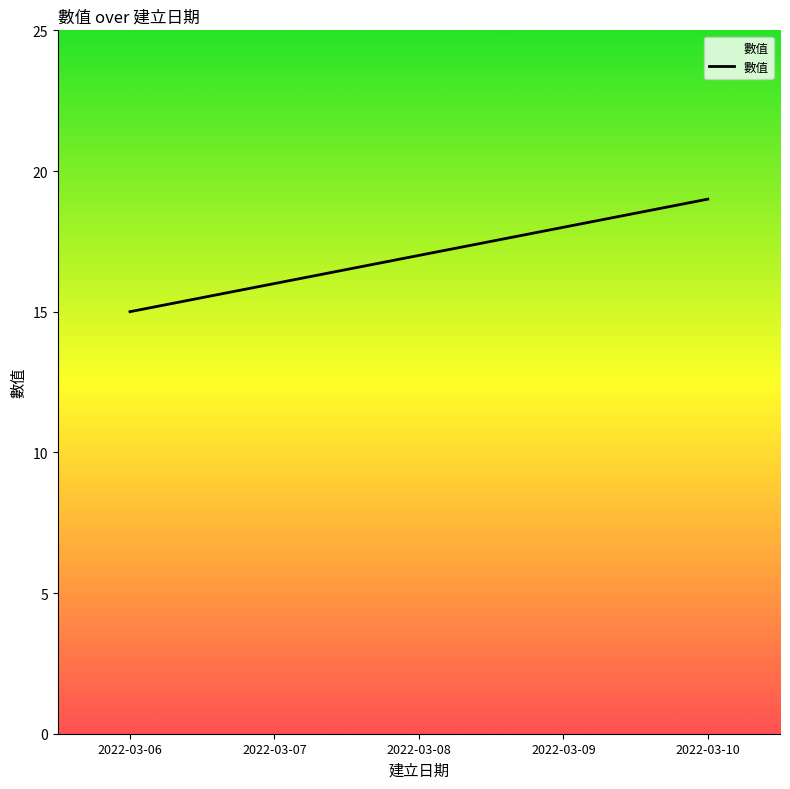

Reading right to left, list all the values displayed in this chart.

19	18	17	16	15